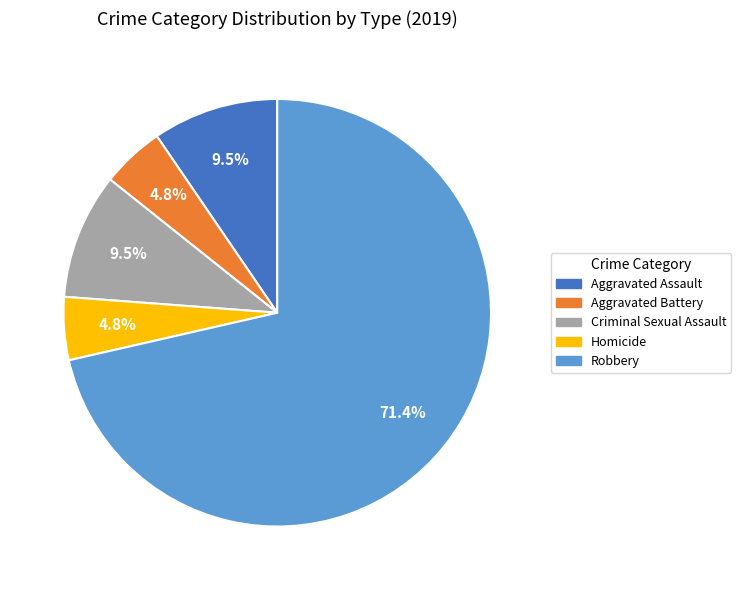

Does Robbery account for over 50% of the chart?

Yes